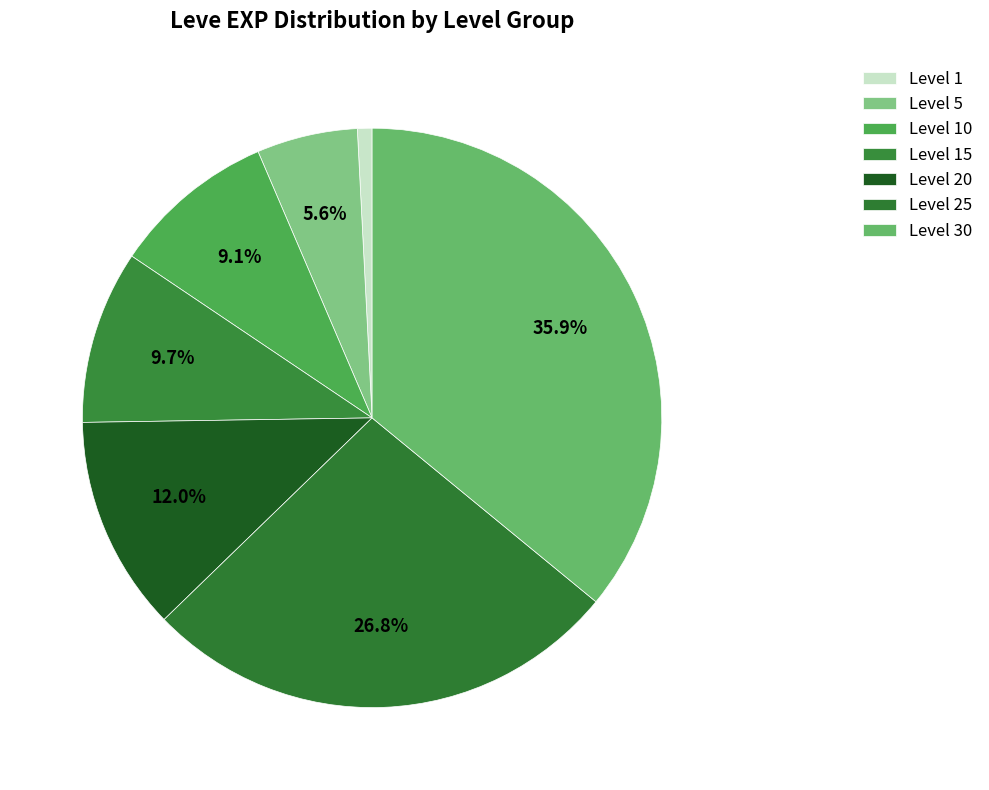

How many slices are in this pie chart?

7